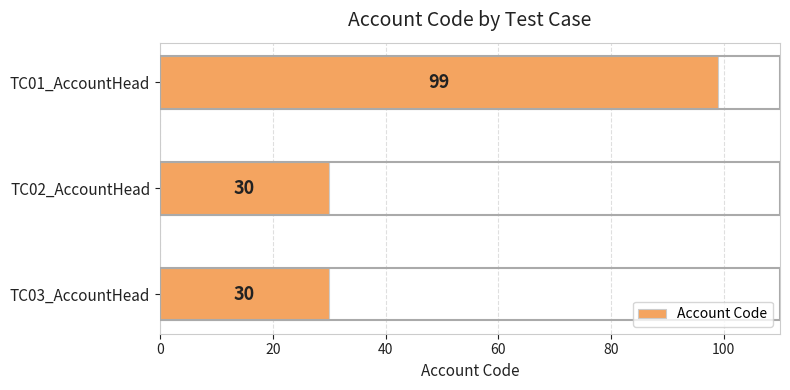

Count the values in the range 30 to 99.

3